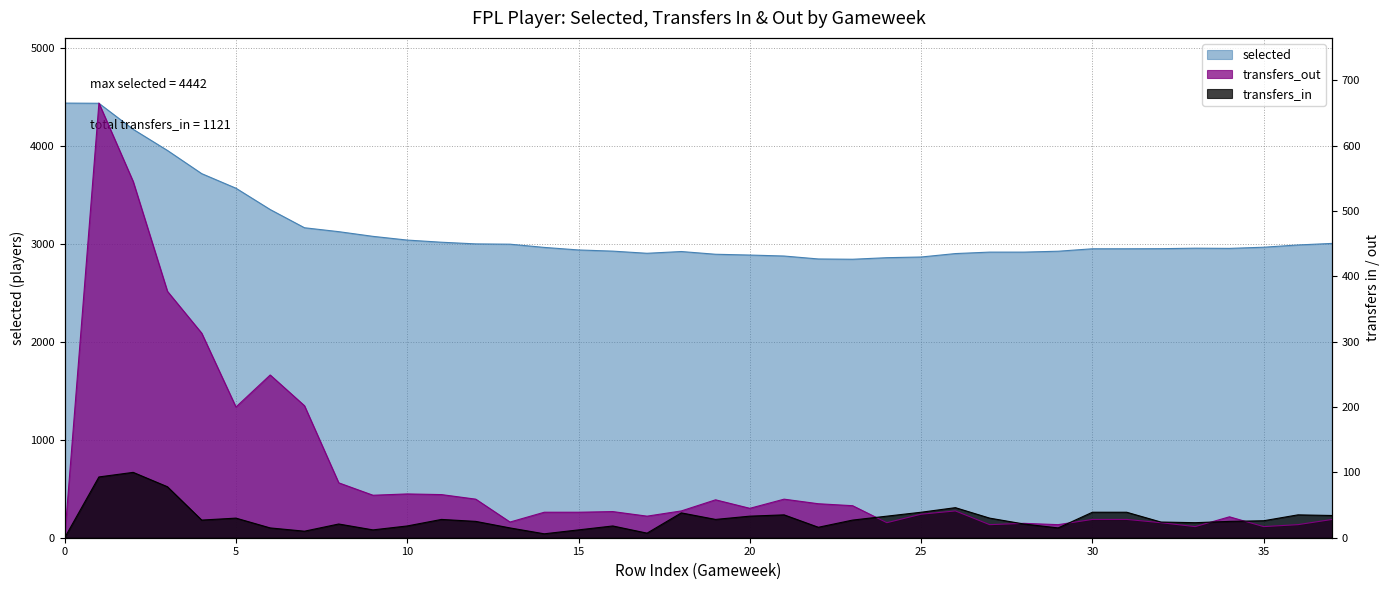

Reading left to right, list all the values displayed in this chart.

selected: 0=4442	1=4440	2=4174	3=3958	4=3721	5=3572	6=3354	7=3168	8=3128	9=3080	10=3042	11=3020	12=3003	13=3000	14=2967	15=2941	16=2929	17=2907	18=2925	19=2897	20=2889	21=2879	22=2849	23=2846	24=2862	25=2869	26=2904	27=2919	28=2919	29=2928	30=2953	31=2953	32=2954	33=2959	34=2957	35=2969	36=2992	37=3008
transfers_in: 0=0	1=93	2=100	3=78	4=27	5=30	6=15	7=10	8=21	9=12	10=18	11=28	12=25	13=15	14=6	15=12	16=18	17=7	18=38	19=28	20=33	21=35	22=16	23=27	24=33	25=39	26=46	27=30	28=21	29=15	30=39	31=39	32=24	33=23	34=25	35=26	36=35	37=34
transfers_out: 0=0	1=665	2=545	3=377	4=313	5=200	6=249	7=202	8=84	9=65	10=67	11=66	12=59	13=24	14=39	15=39	16=40	17=33	18=41	19=58	20=45	21=59	22=52	23=49	24=23	25=36	26=41	27=20	28=22	29=20	30=28	31=28	32=23	33=17	34=32	35=17	36=20	37=28